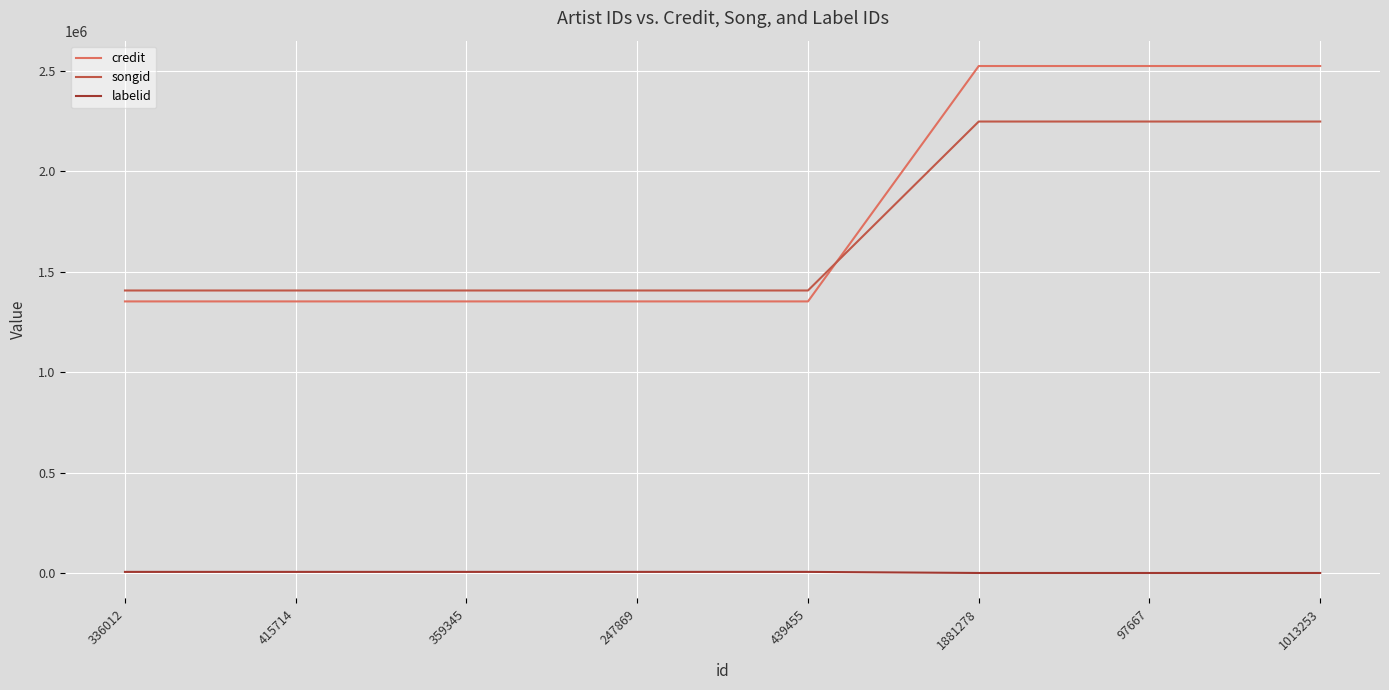

True or false: credit and labelid cross at least once.

False